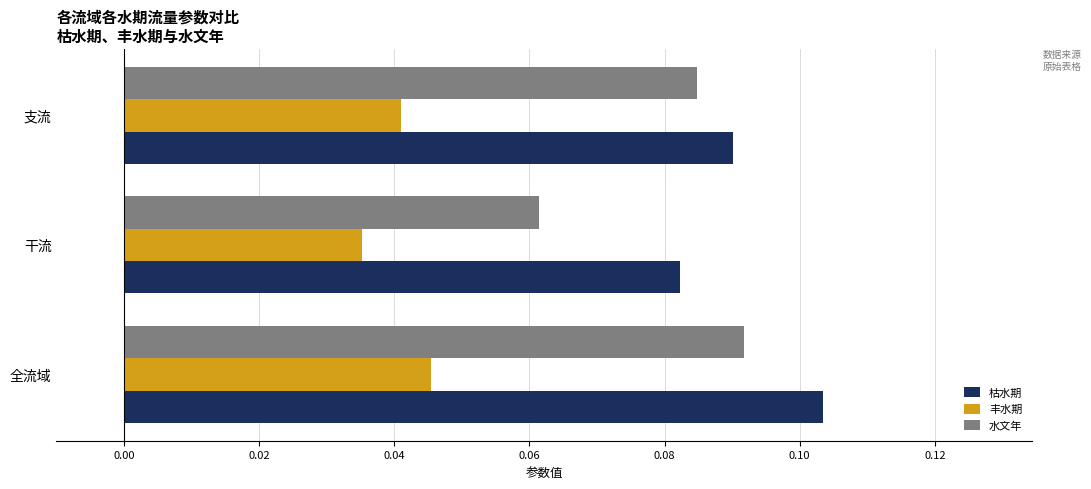

Which series has the widest spread of values?

水文年